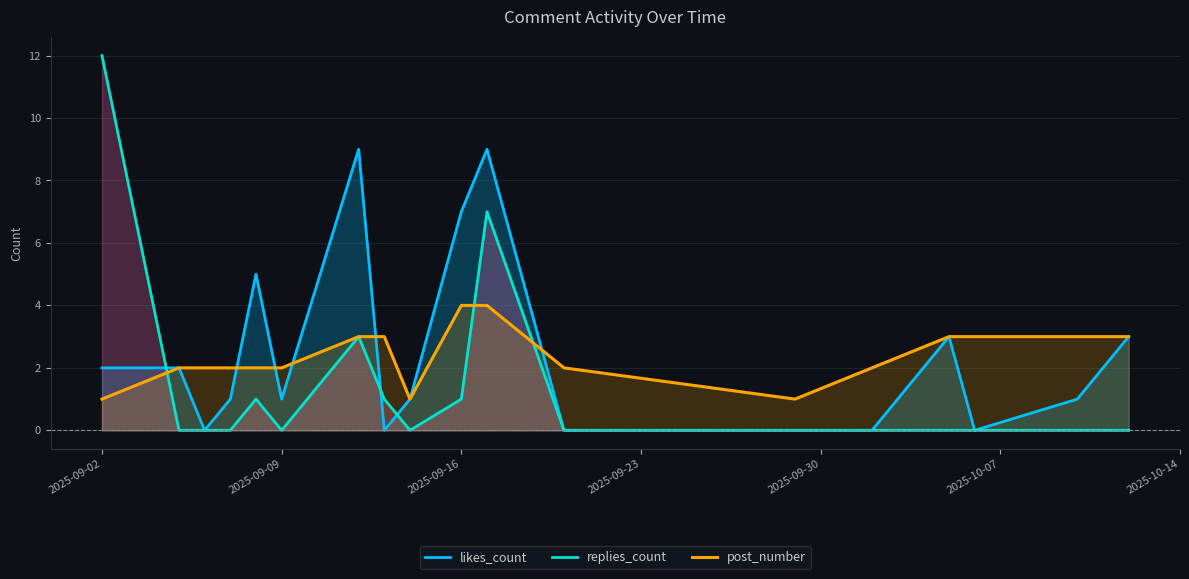

What is the sum of all post_number values?

43